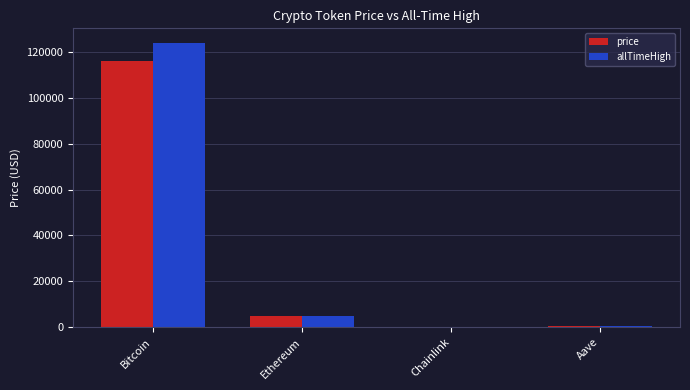

Read the allTimeHigh value at Bitcoin.

124128.0